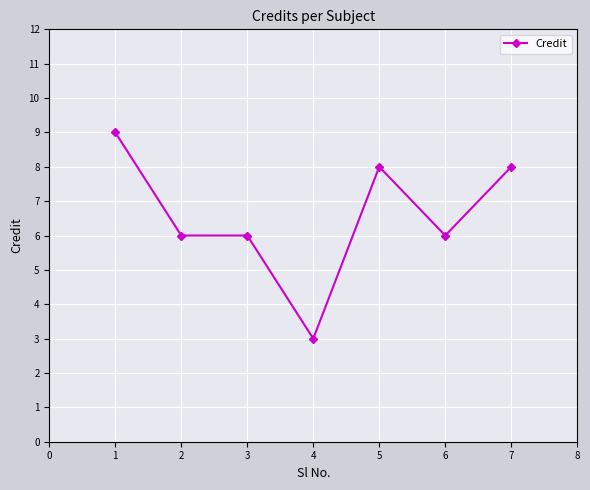

The chart shows a value of 3 at 3. True or false?

False